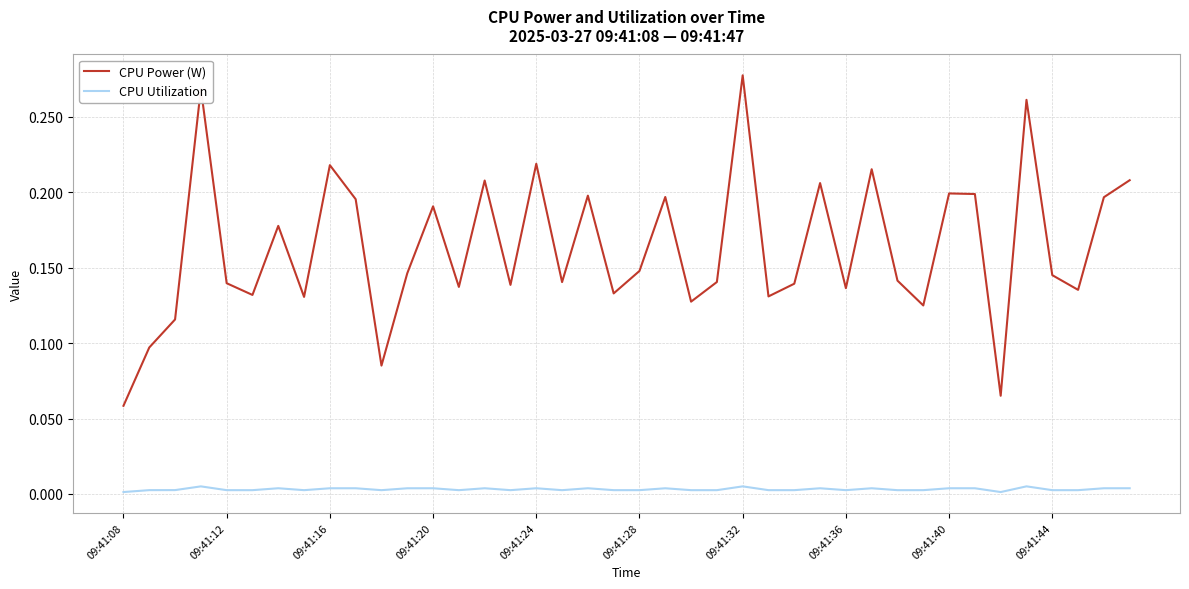

Rank the series by their average value, from lowest to highest.

CPU Utilization, CPU Power (W)